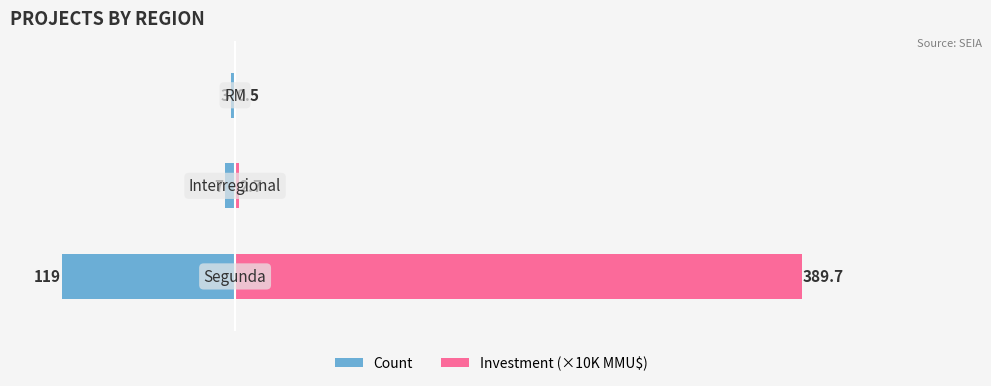

Reading right to left, what are all the values shown in this chart?

Count: 0=-3.0	−100=-7.0	−200=-119.0
Investment (×10K MMU$): 0=0.5	−100=2.7	−200=389.7